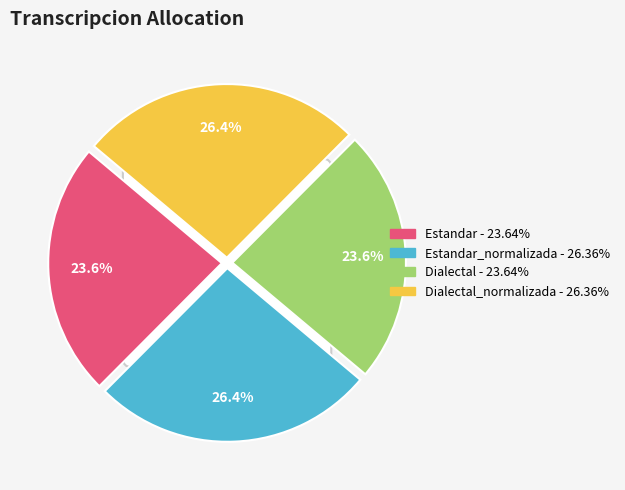

Which category has the biggest portion of the pie?

Estandar_normalizada